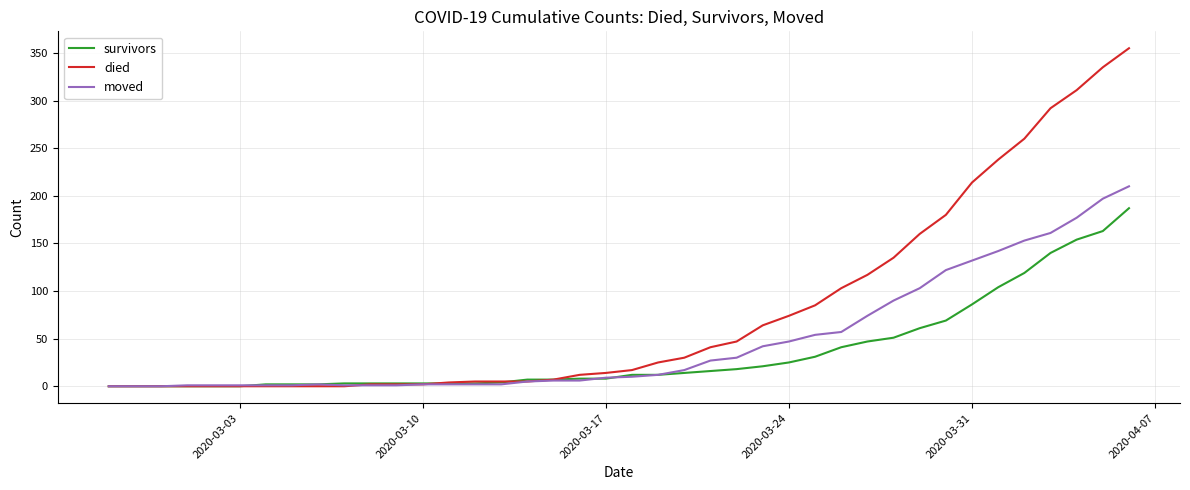

What are all the series names shown in the legend?

survivors, died, moved